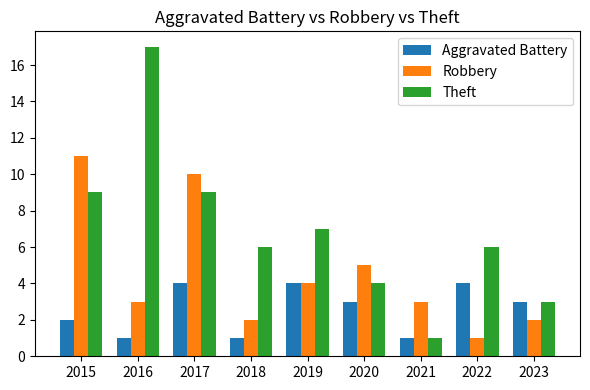

What is the difference between the second highest and second lowest values in the Robbery series?

8